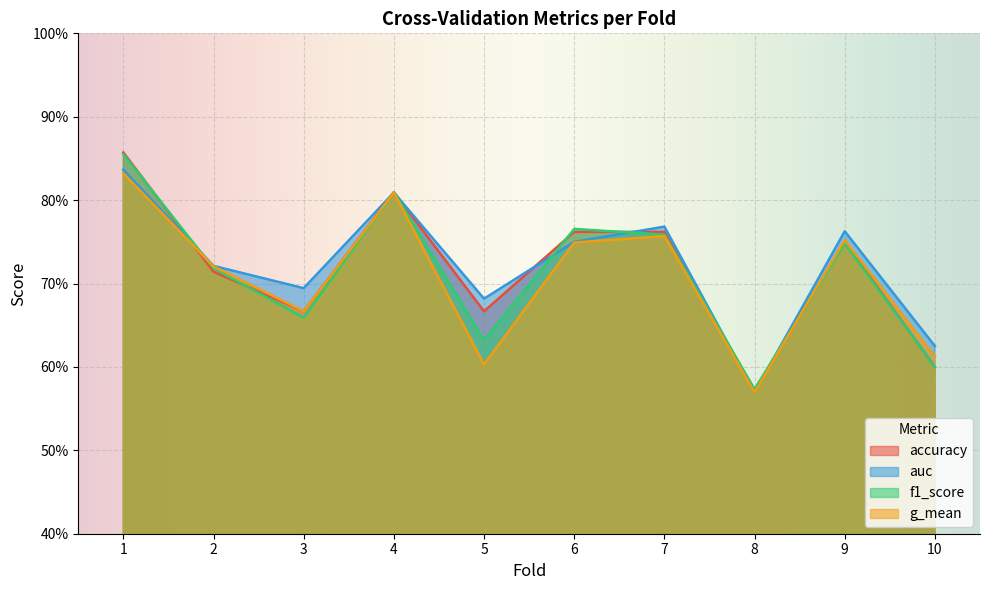

What is the maximum value for auc?

0.8